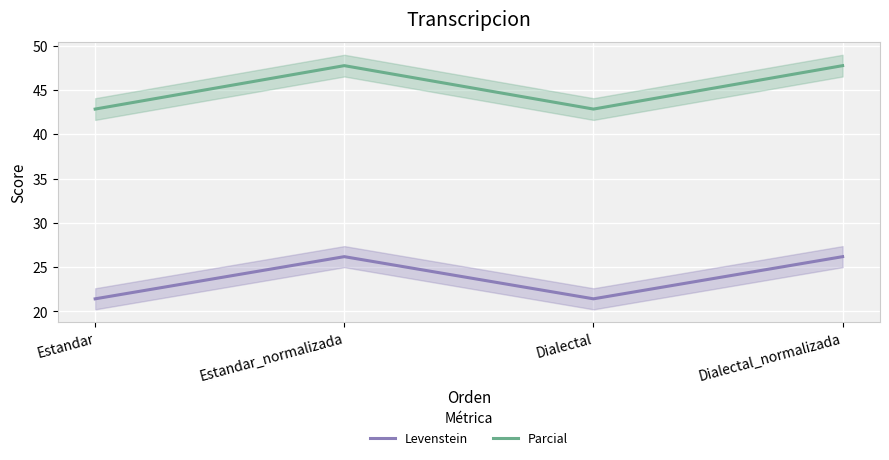

Rank the categories by Levenstein value from highest to lowest.

Estandar_normalizada, Dialectal_normalizada, Estandar, Dialectal